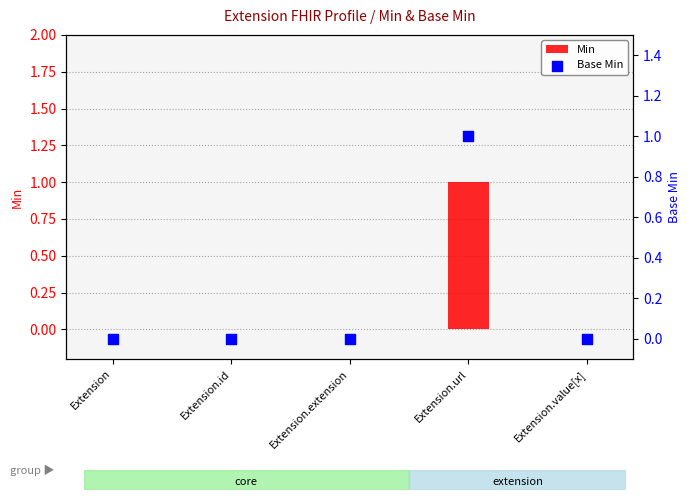

Which series has the widest spread of Y values?

Min